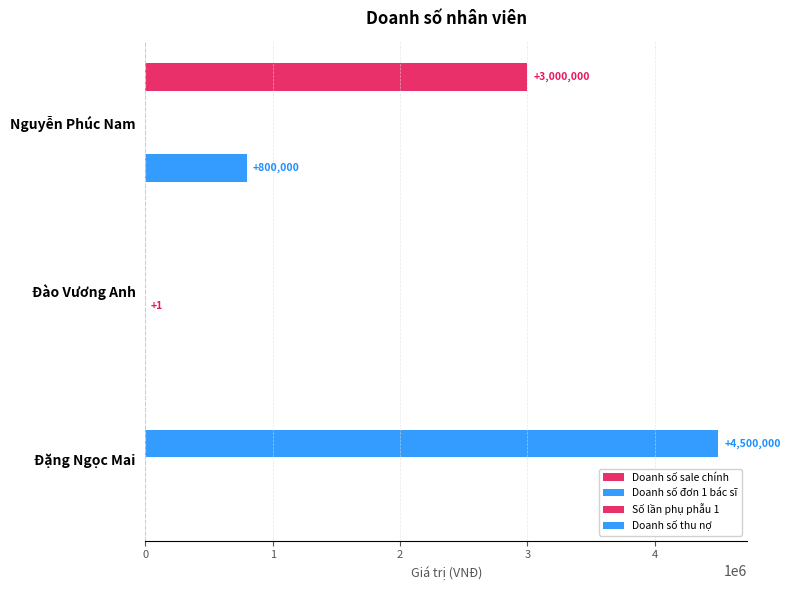

How many data points does each series have?

3